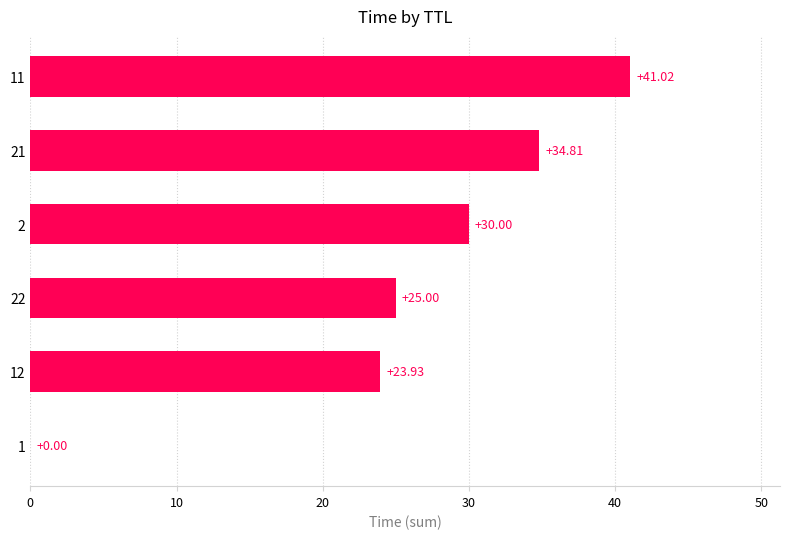

What is the ratio of the value at 2 to the value at 12?

1.3